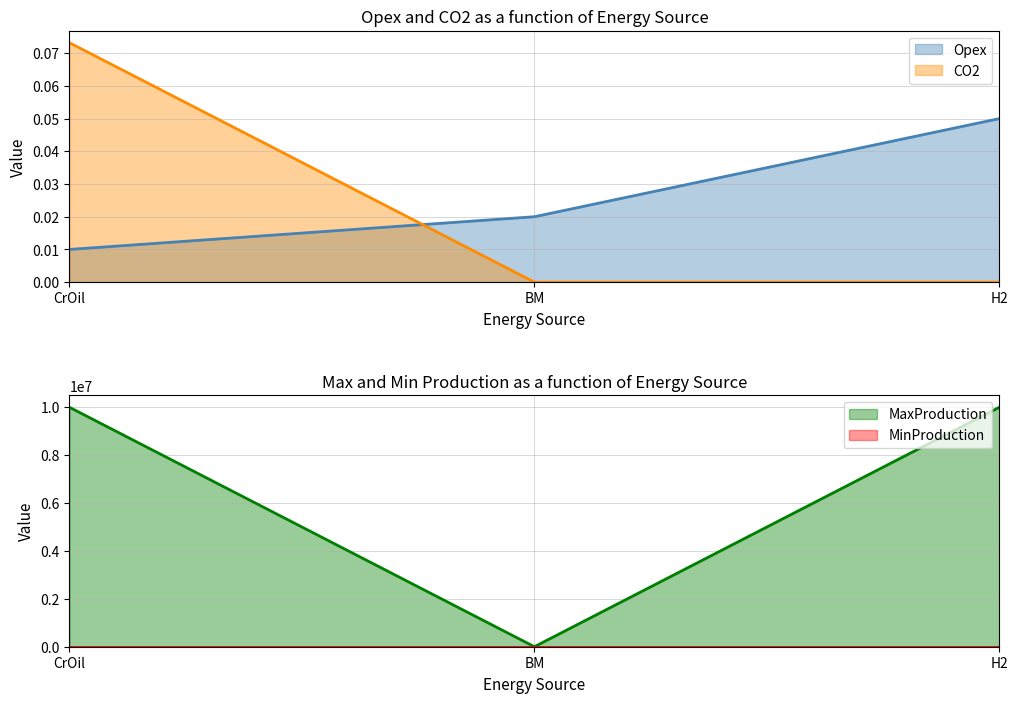

True or false: CO2 has a value of -0.0 at BM.

False